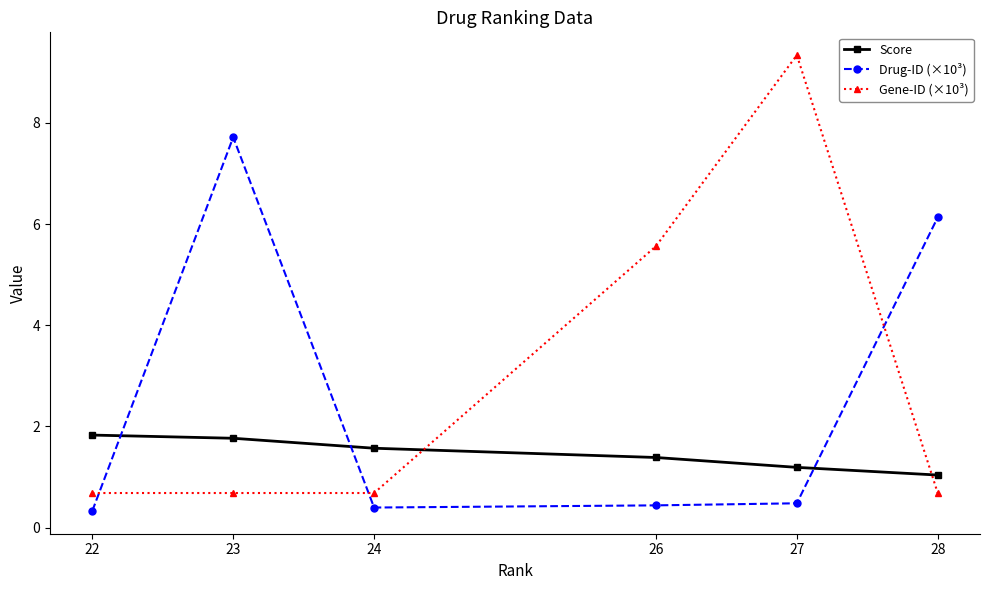

List the series in order of their overall mean, lowest first.

Score, Drug-ID (×10³), Gene-ID (×10³)